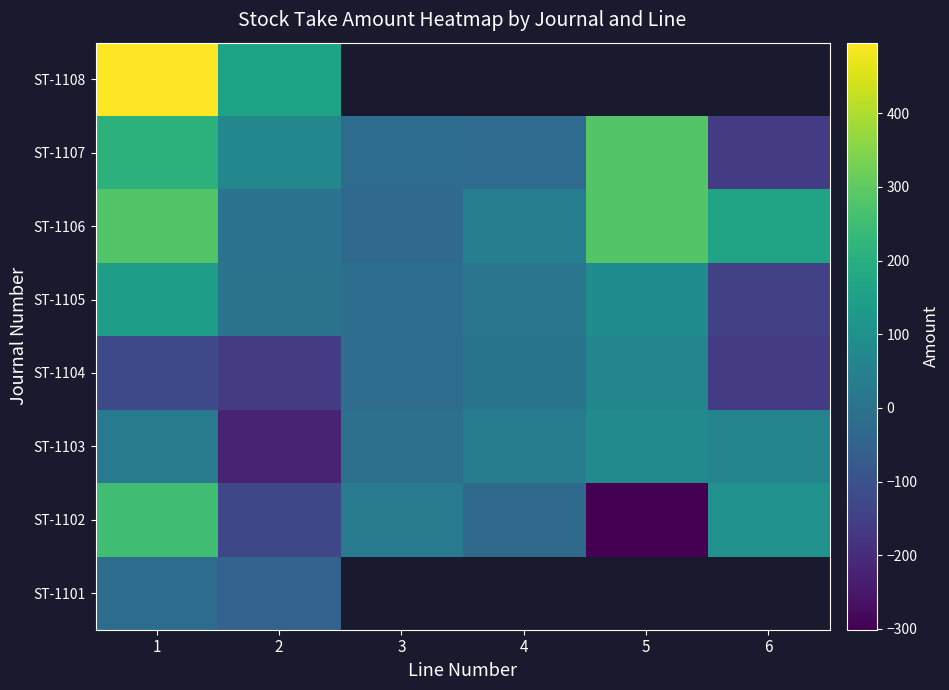

How many data points in ST-1107 are less than 70?

3